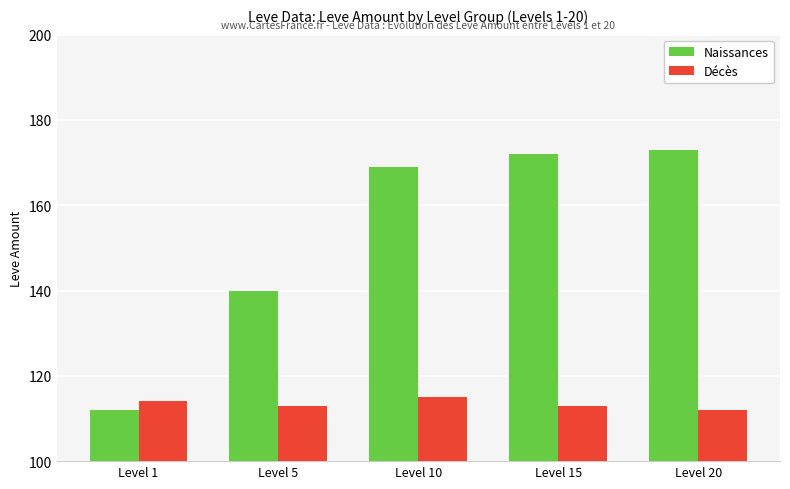

What is the greatest value displayed?

173